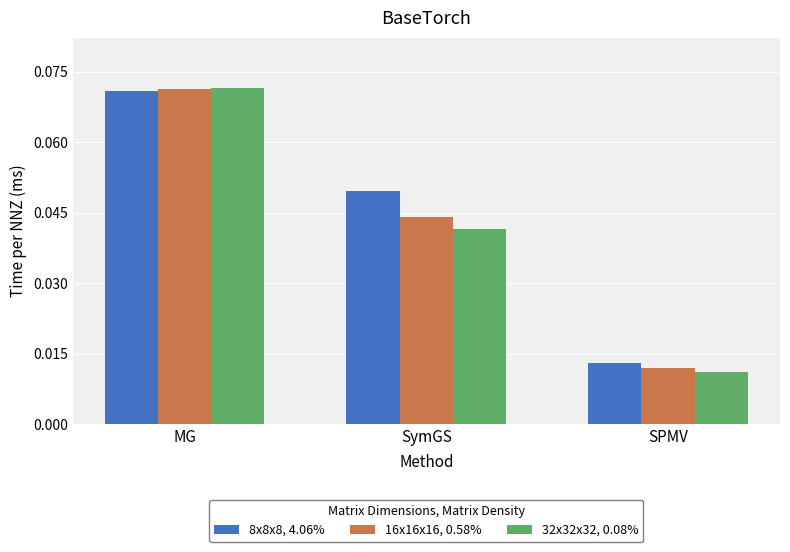

At how many categories does at least one series exceed 0?

3